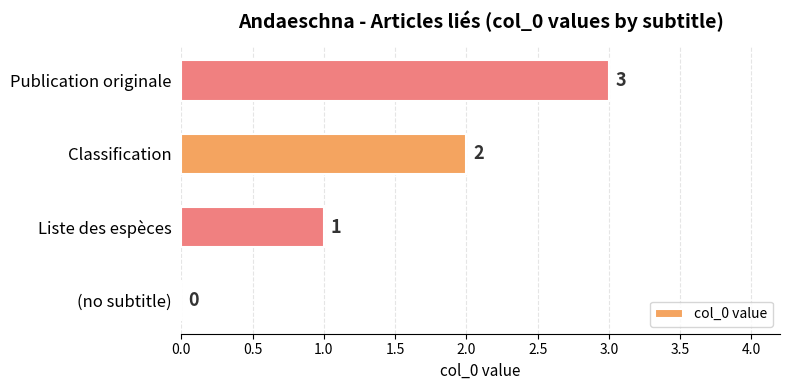

The chart shows a value of 2 at Classification. True or false?

True